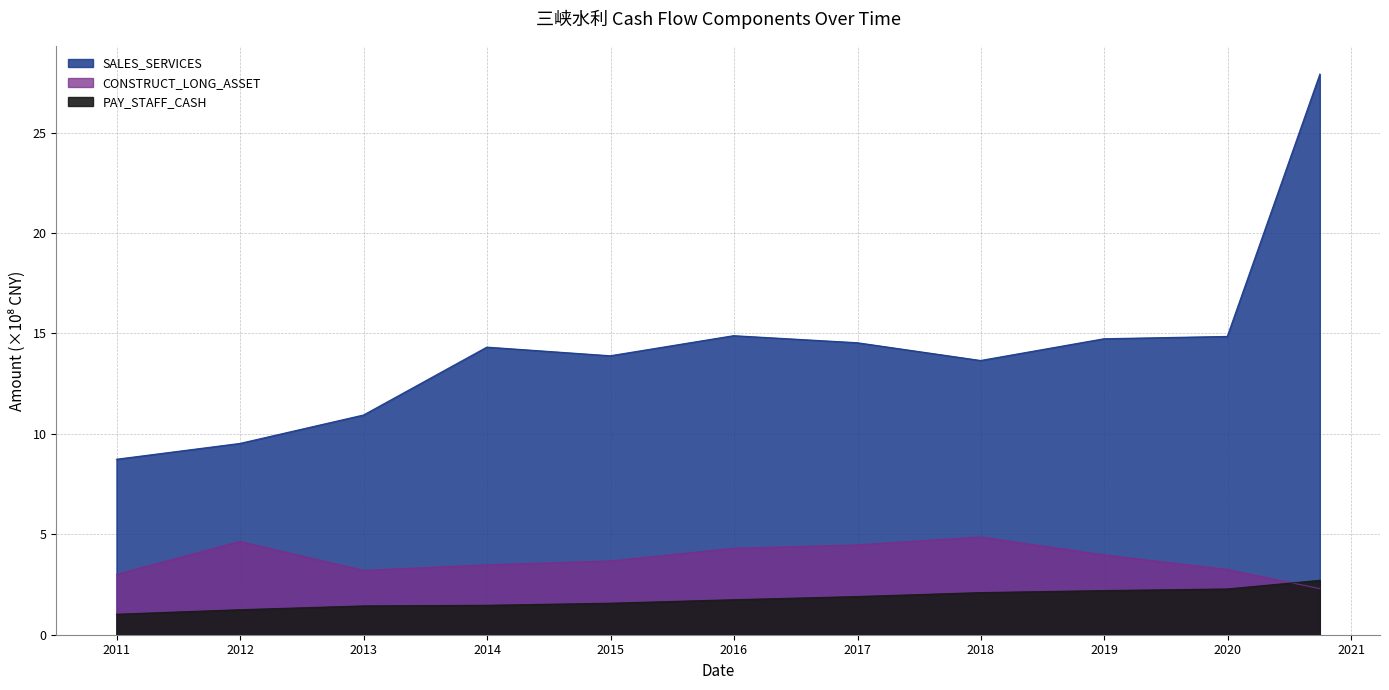

Which label corresponds to the smallest value in the chart?

2010-12-31